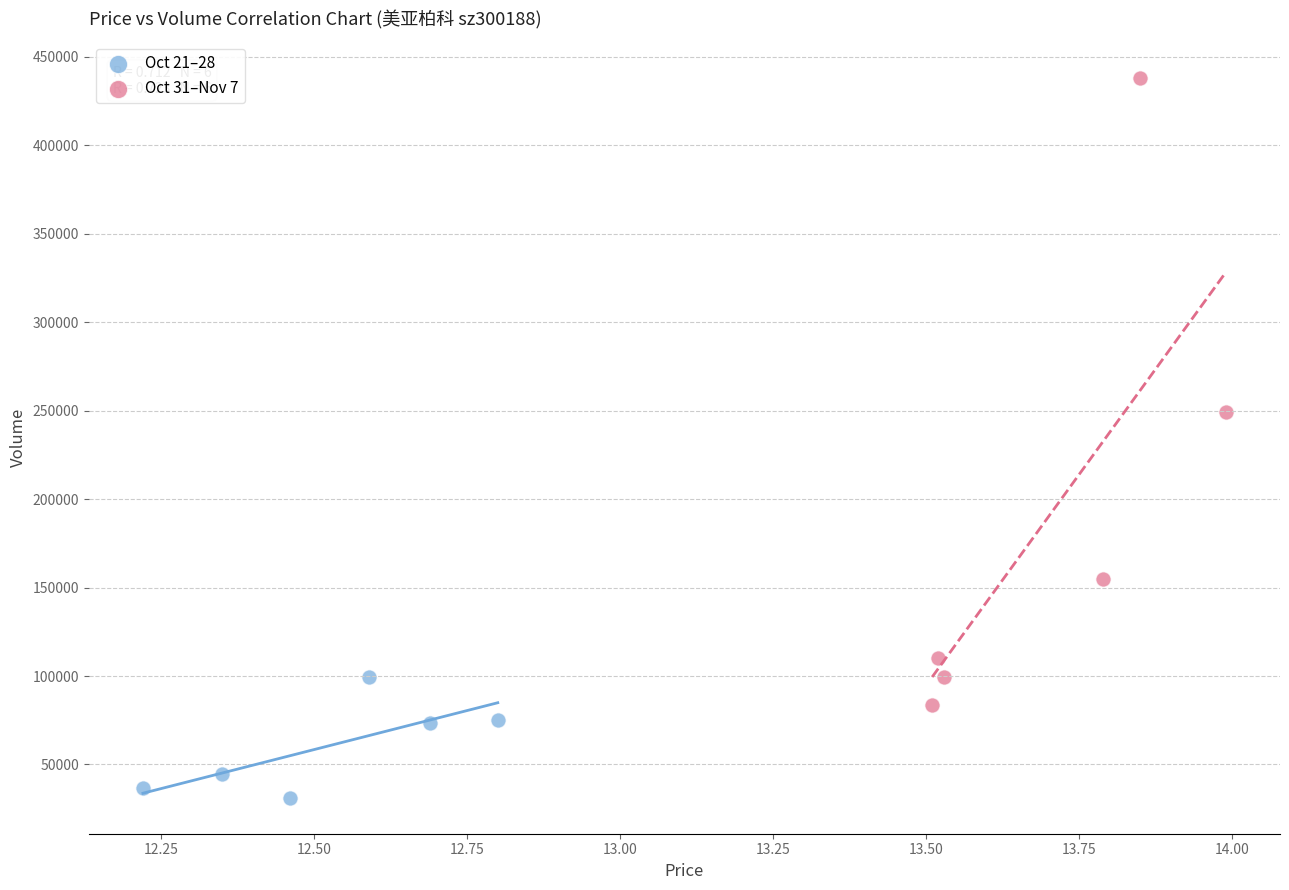

What are all the series names shown in the legend?

Oct 21–28, Oct 31–Nov 7